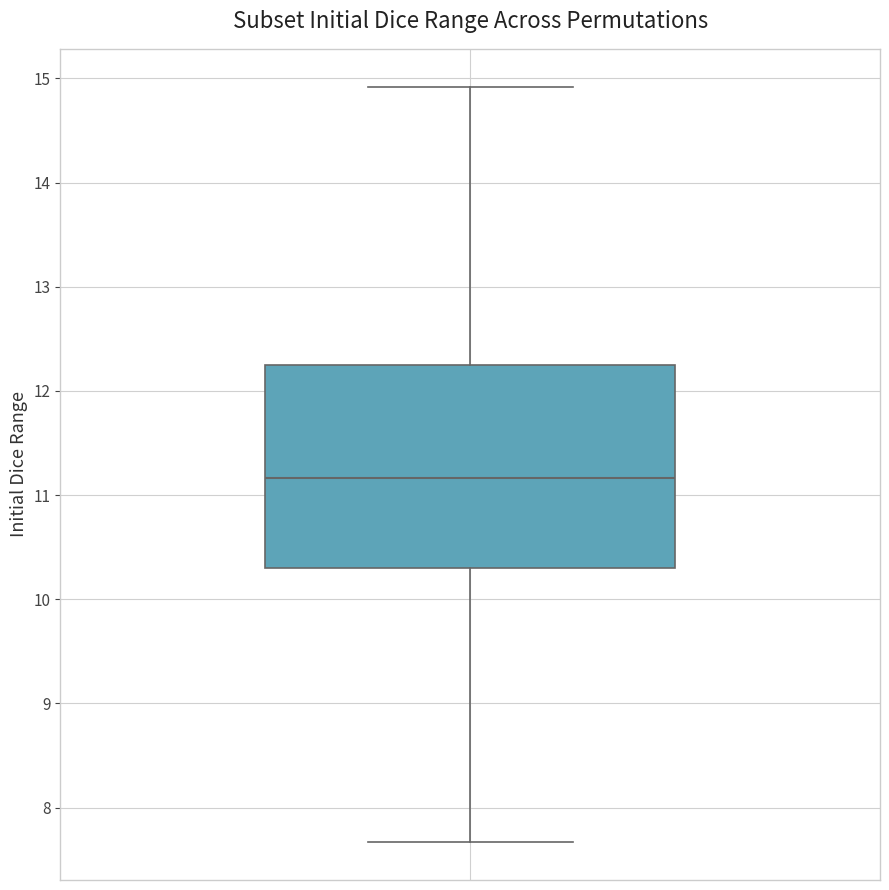

Transcribe this box plot: give where the median line is, the range the box spans, and where the two whiskers end, as read against the y-axis. The values are not printed on the chart, so give them approximately, as read against the axis.

median 11.2, box 10.3 to 12.2, whiskers 7.7 to 14.9